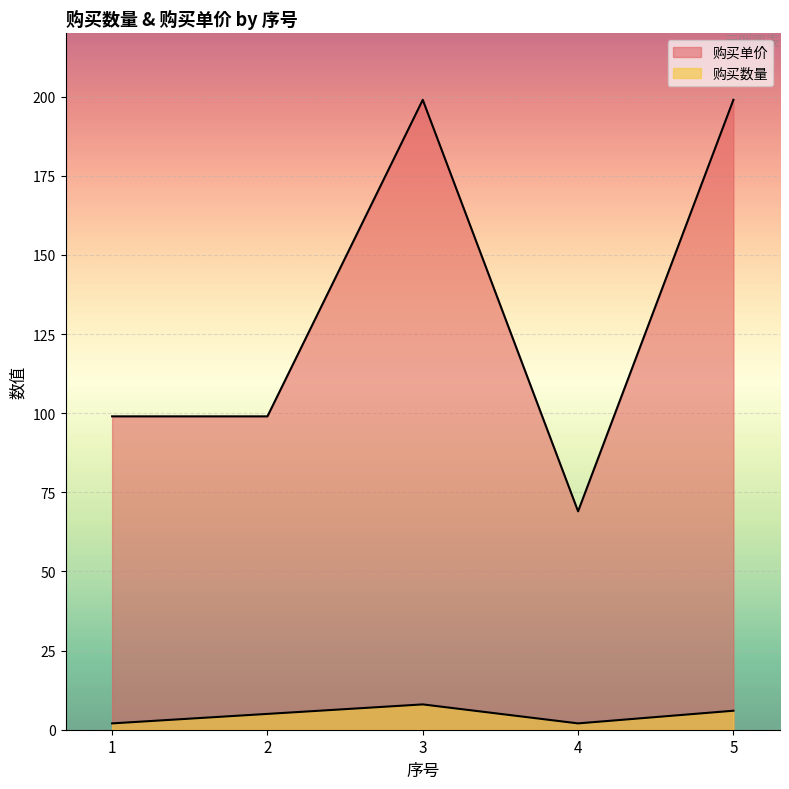

True or false: 购买单价 and 购买数量 intersect in this chart.

False